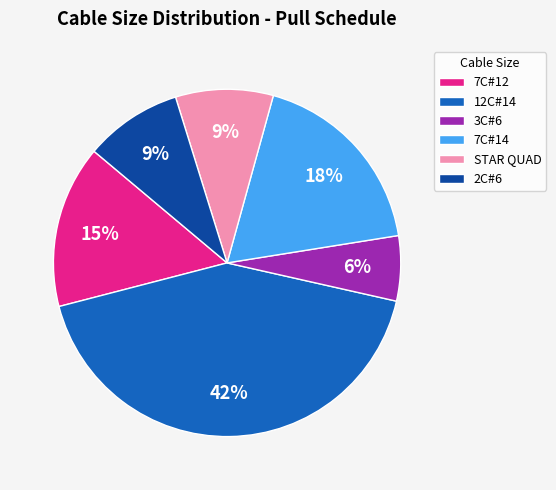

Which has a higher value, 7C#12 or 3C#6?

7C#12